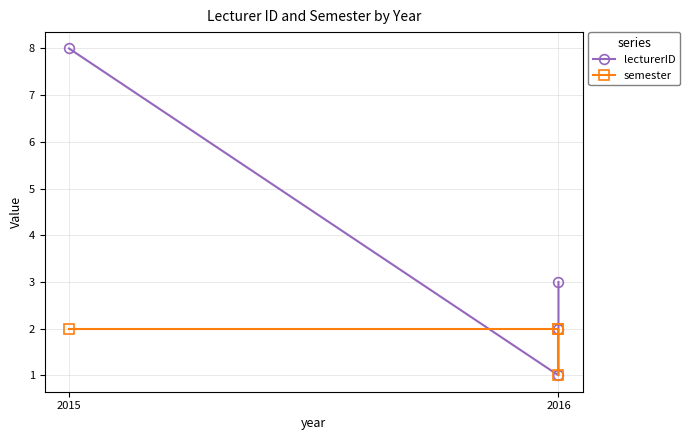

Reading left to right, extract all data points from this chart.

lecturerID: 8	1	2	3
semester: 2	2	2	1